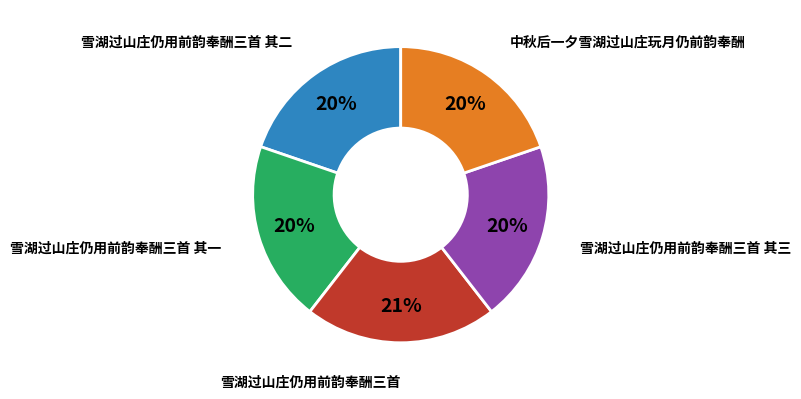

Which category has the biggest portion of the pie?

雪湖过山庄仍用前韵奉酬三首